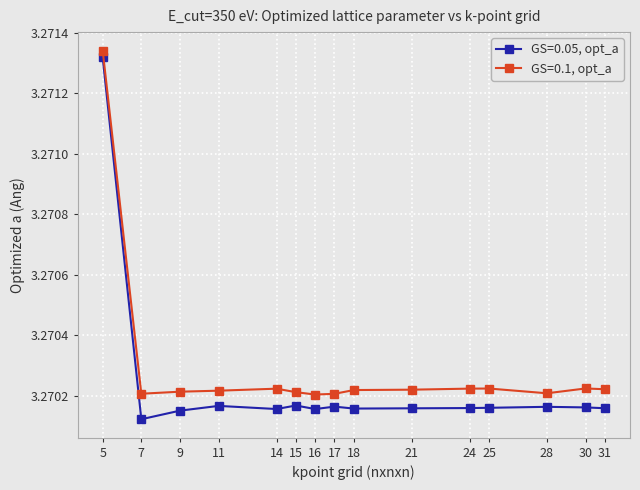

The value of GS=0.1, opt_a at 11 is 0.7. True or false?

False